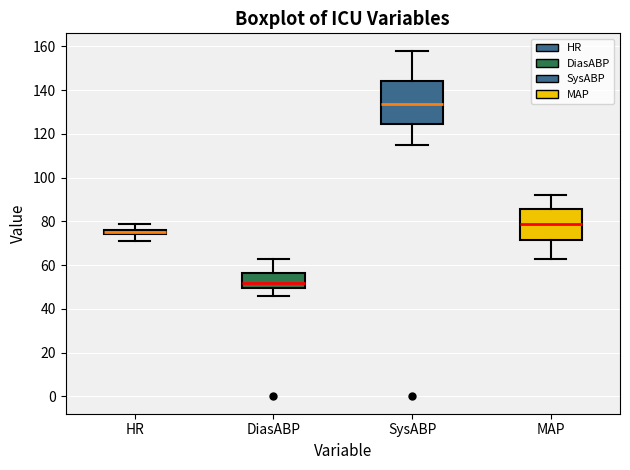

Where does the lower whisker of the box for MAP end on the y-axis? The values are not printed on the chart, so give them approximately, as read against the axis.

64